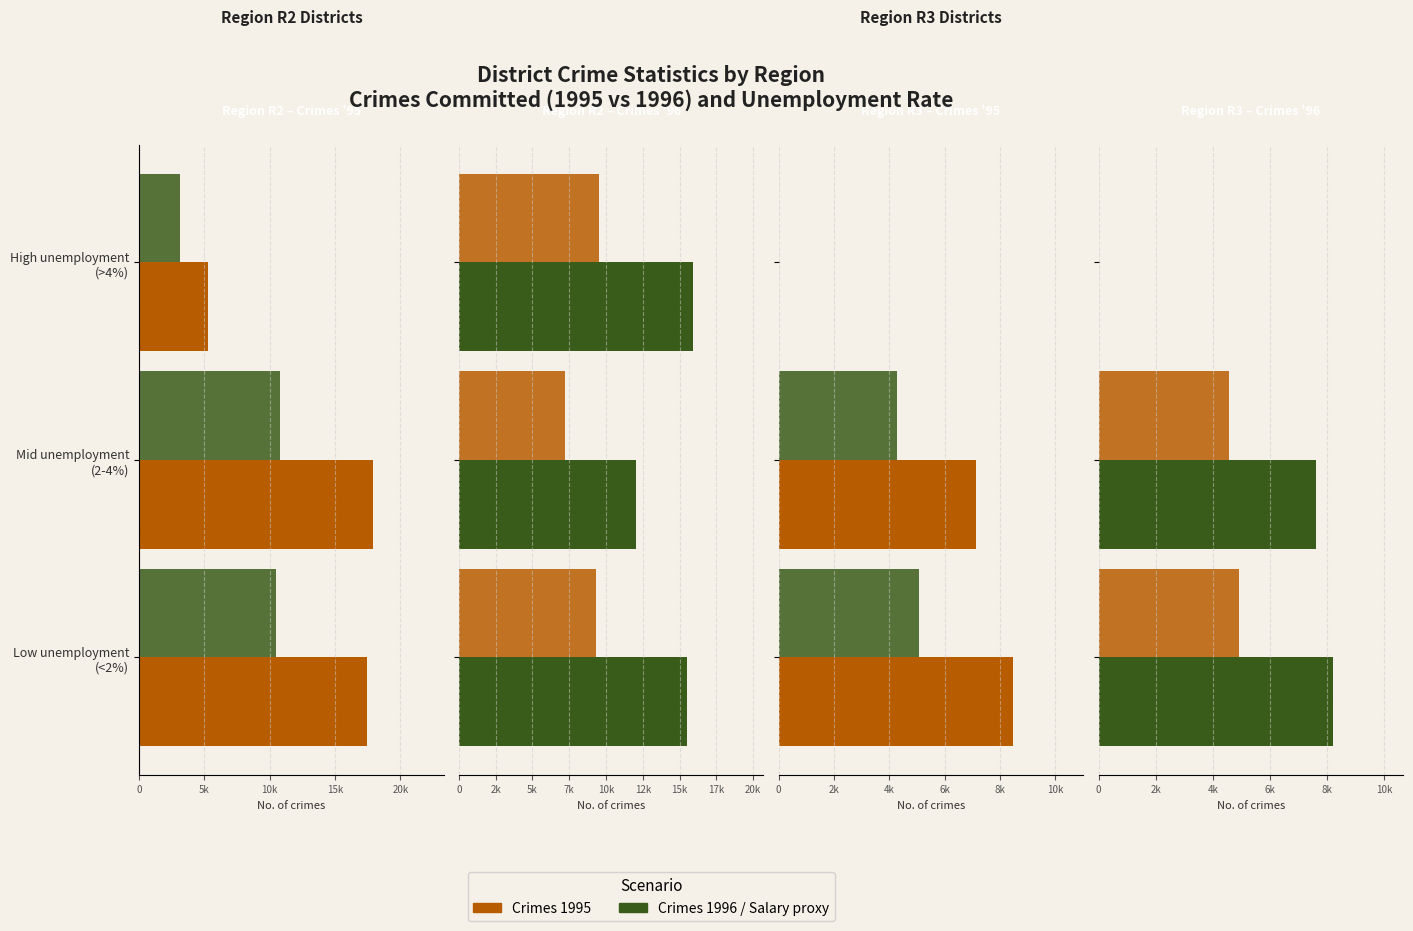

Is the value of Salary proxy at 0 greater than the value of Crimes '95 at 5k?

Yes